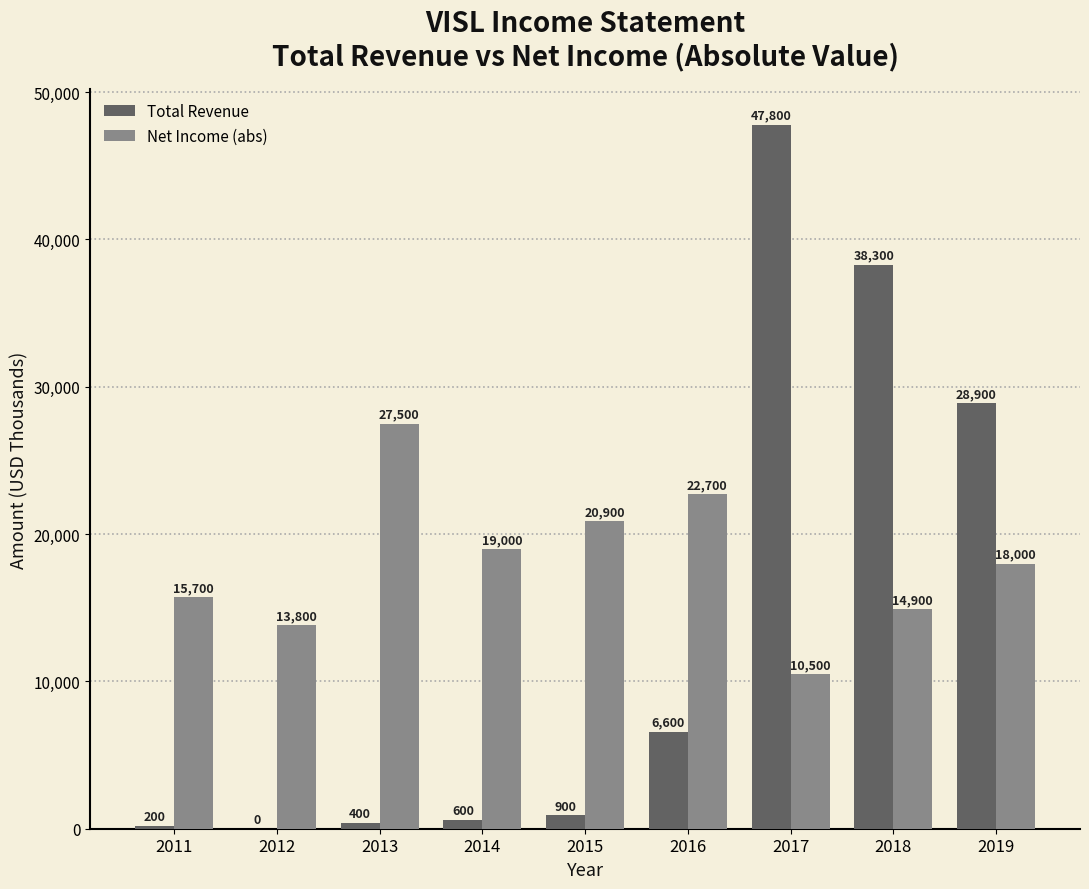

How many groups of bars are there?

9